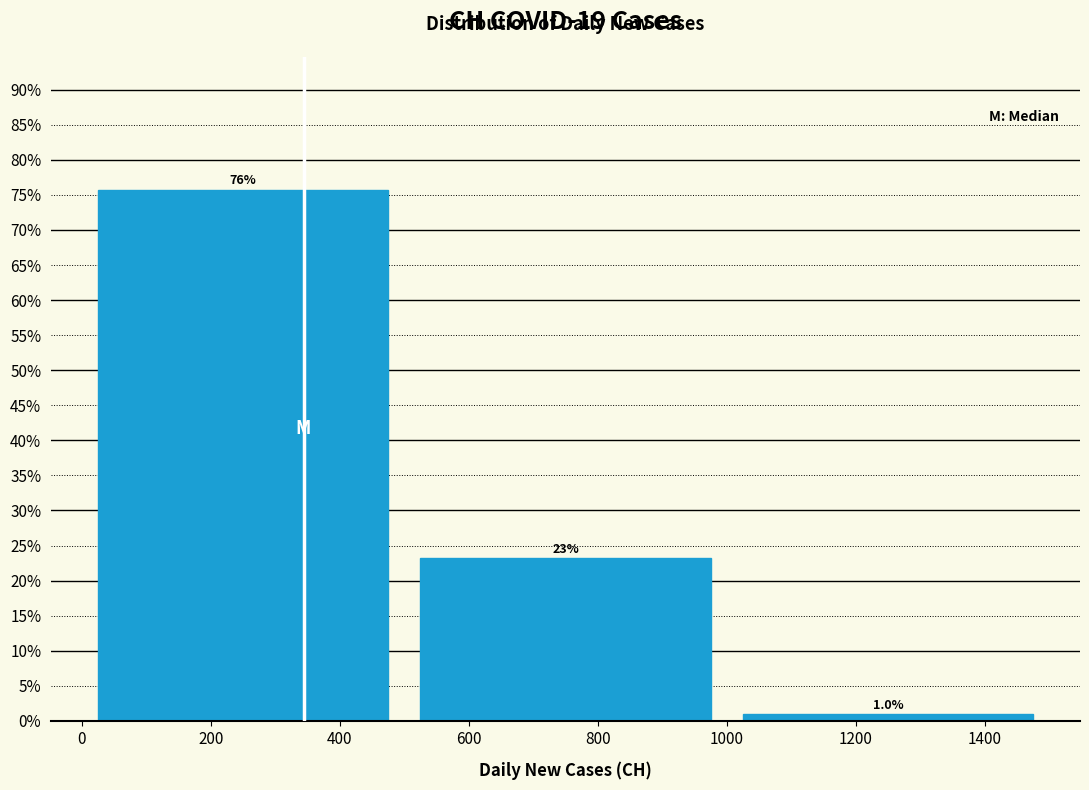

Over which range of the x-axis is the bar tallest?

0 to 500